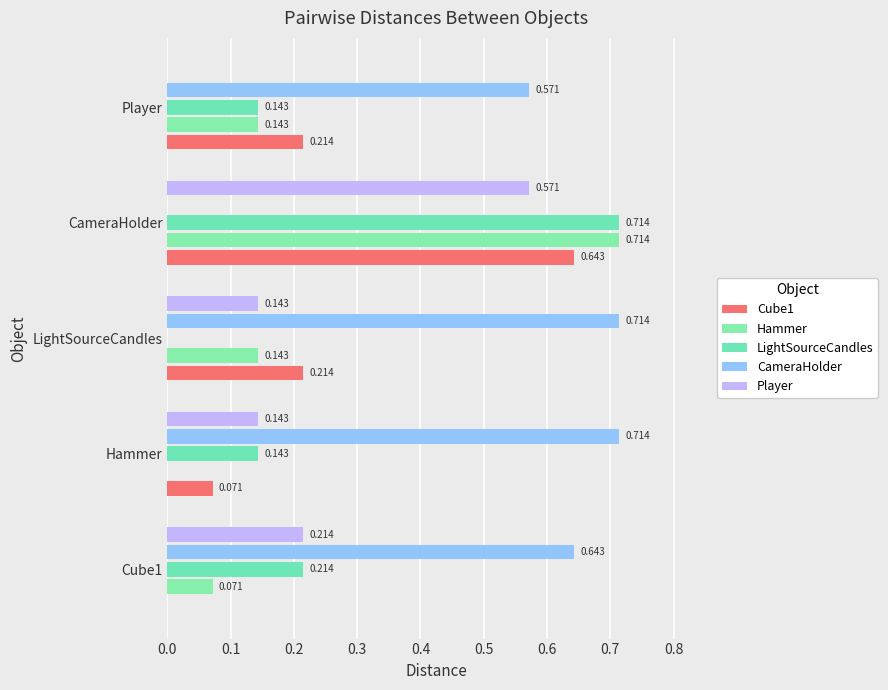

What is the average value of the Player series?

0.2